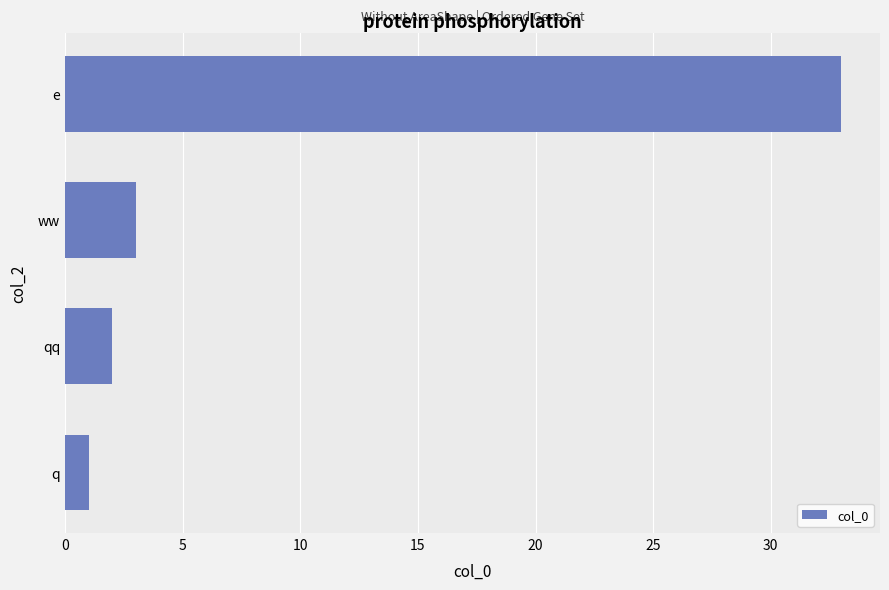

What is the ratio of the value at q to the value at qq?

0.5